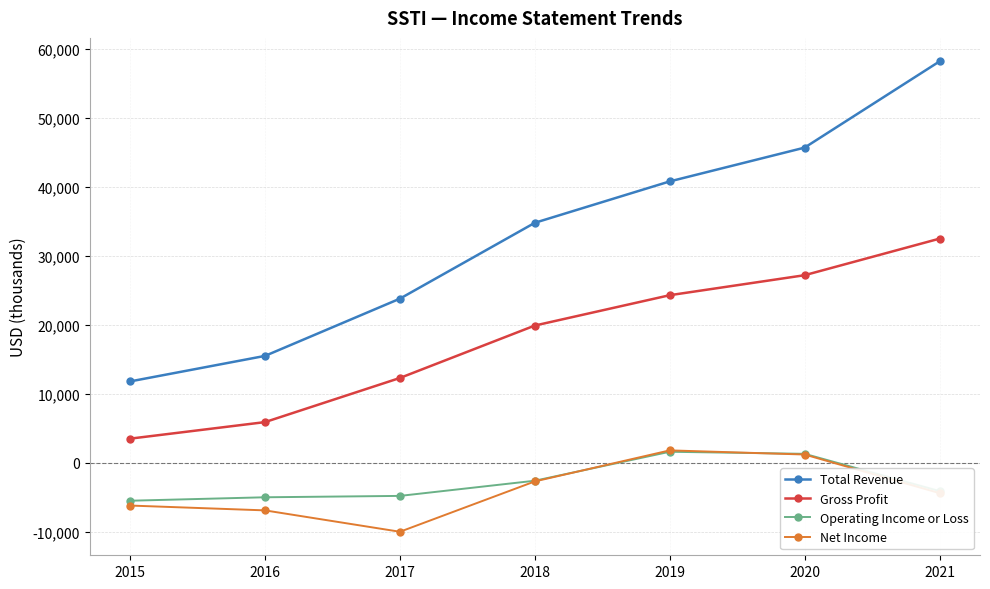

Which label corresponds to the smallest value in the chart?

2017